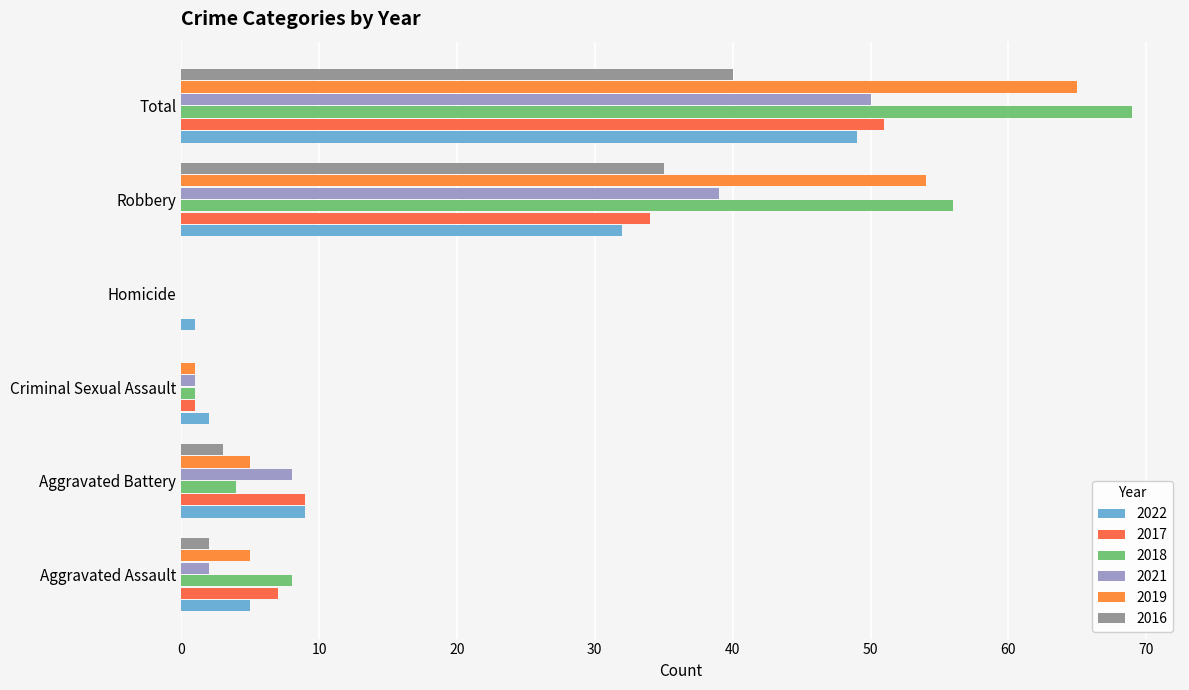

Count the number of data series in this chart.

6